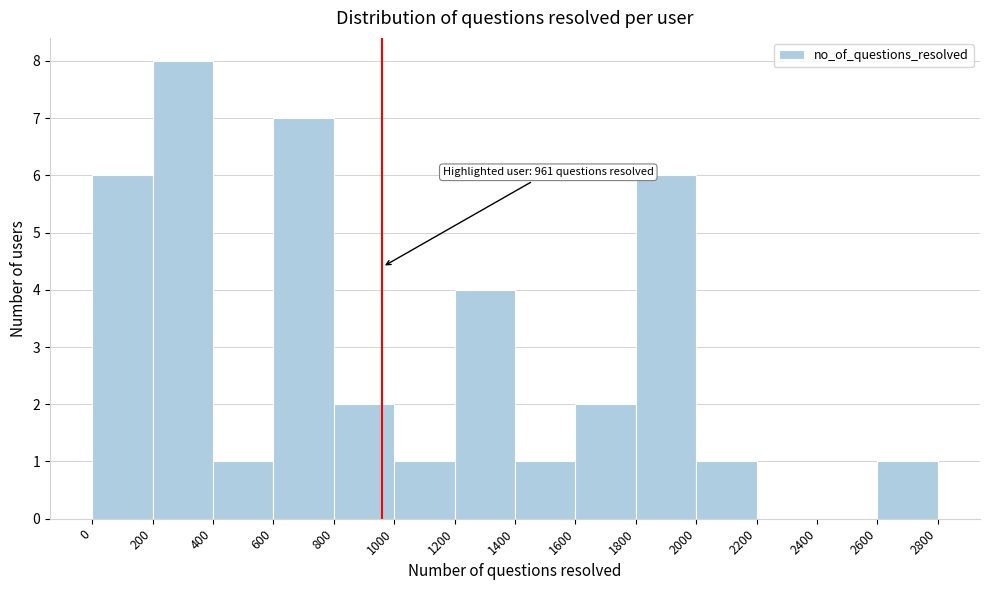

Over which range of the x-axis is the bar tallest?

200 to 400